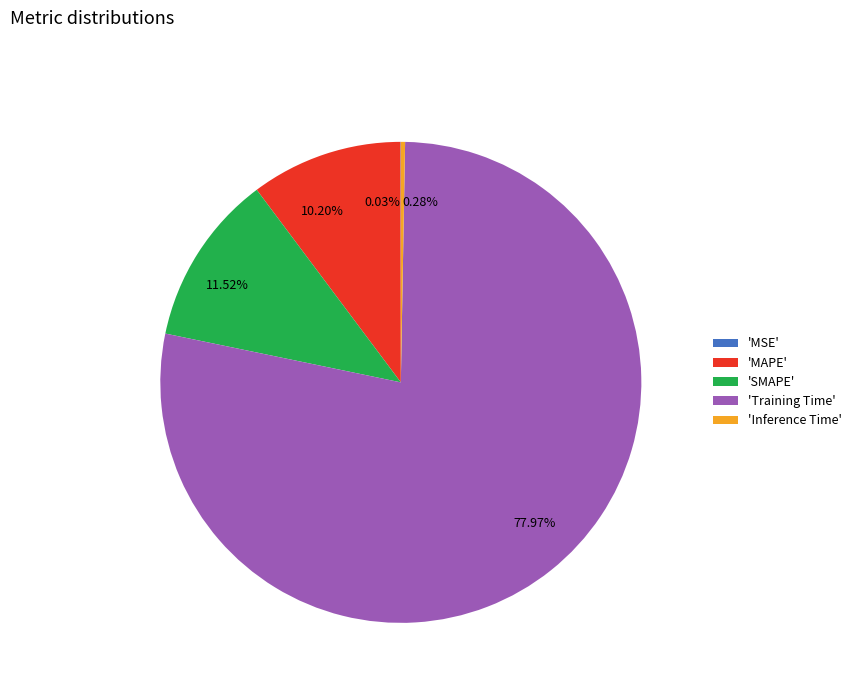

To the nearest percent, what is the average slice percentage?

20%